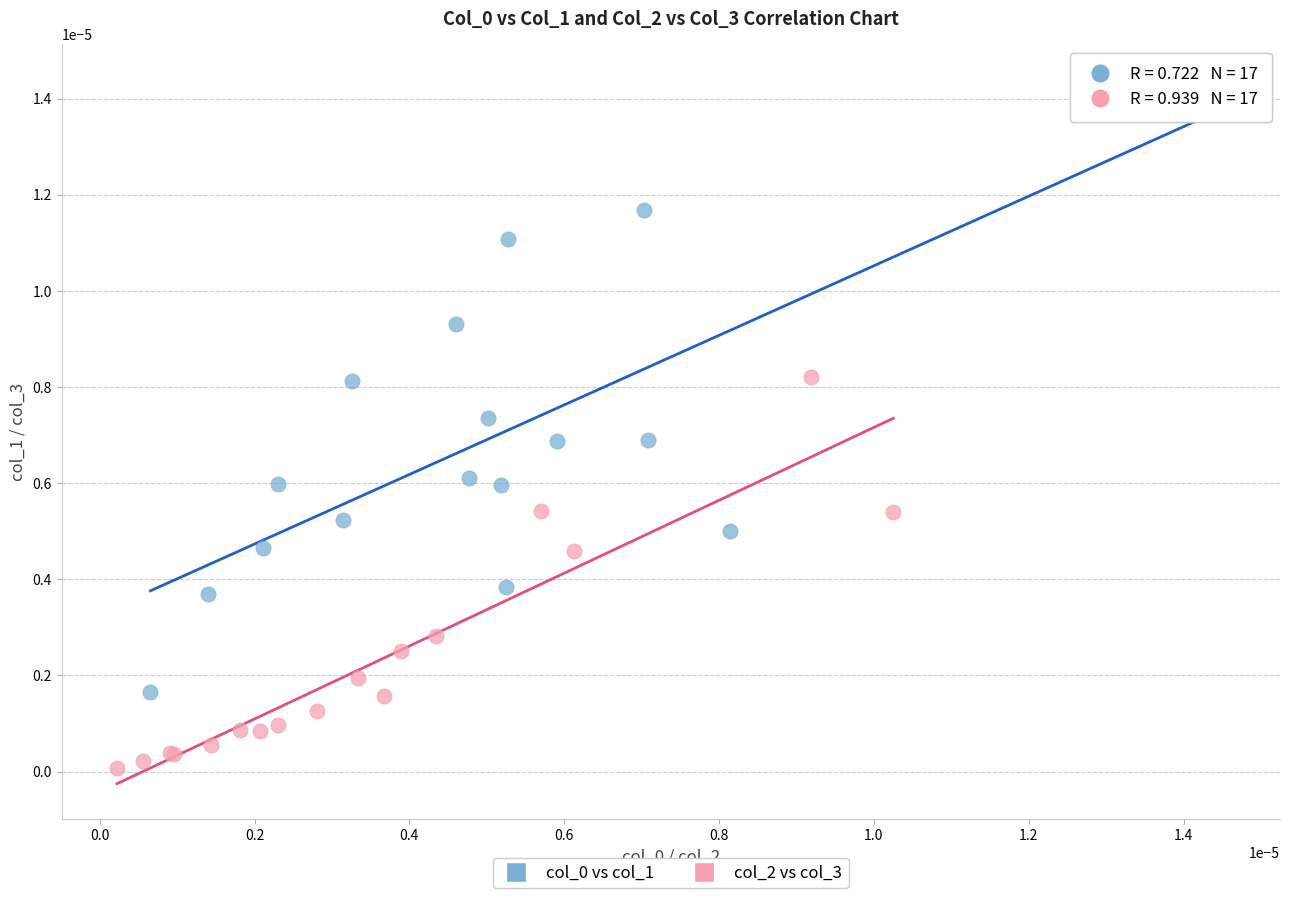

Which series reaches the minimum Y coordinate?

col_2 vs col_3